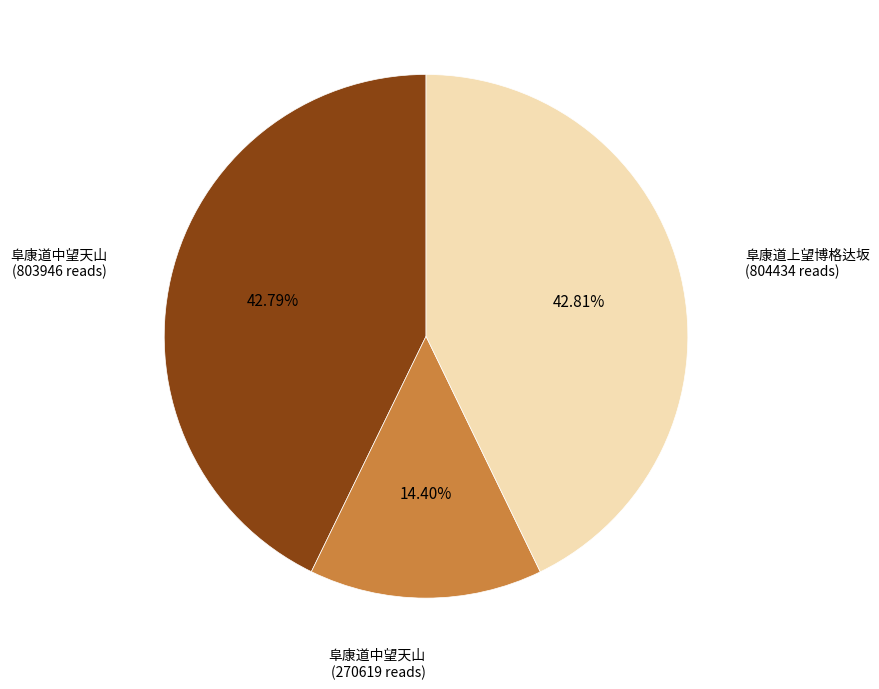

Is there a majority slice in this chart?

No